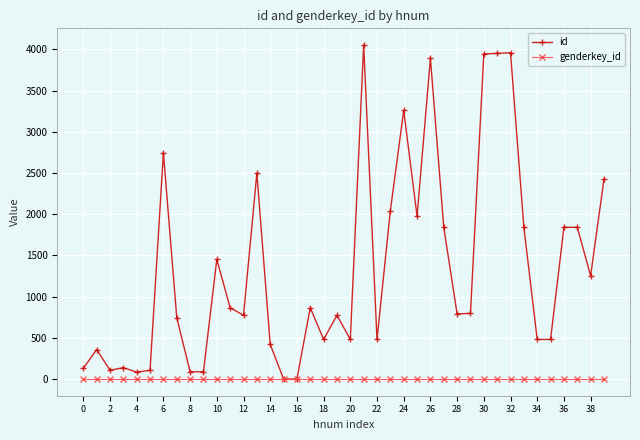

Which series has the largest total across all categories?

id